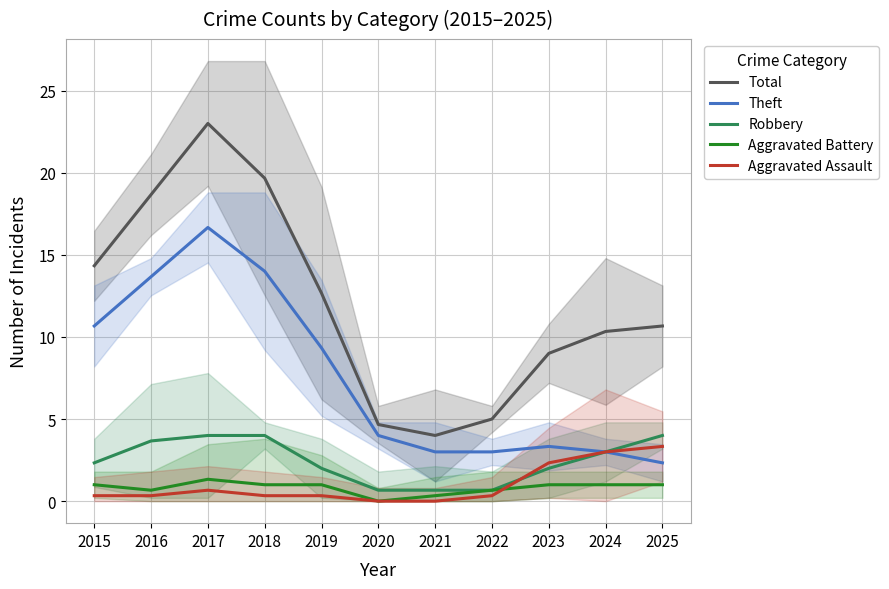

Is it true that Aggravated Battery equals 0.6 at 2015?

False